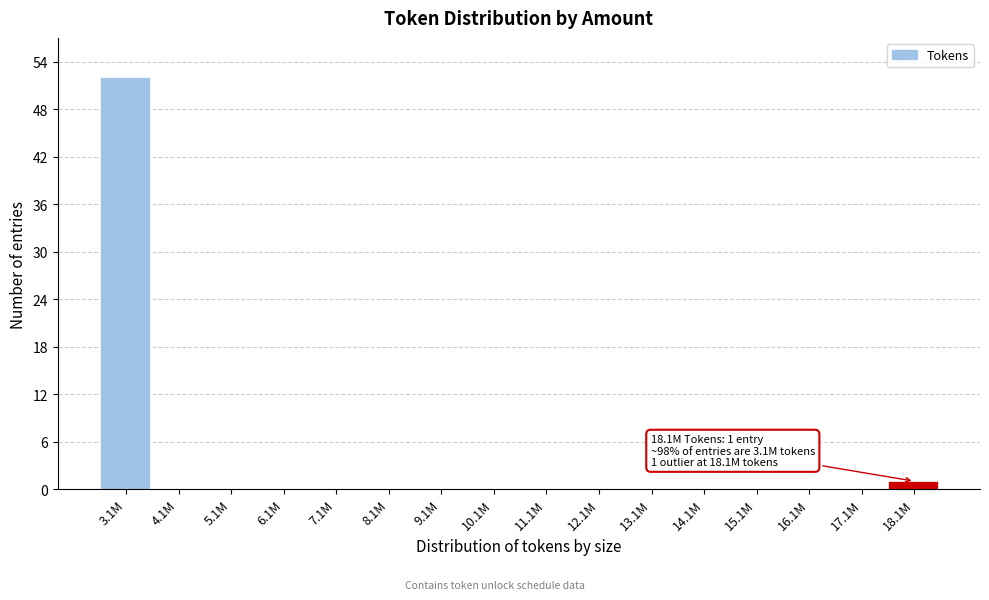

Reading right to left, what are all the values shown in this chart?

18.1M=1	17.1M=0	16.1M=0	15.1M=0	14.1M=0	13.1M=0	12.1M=0	11.1M=0	10.1M=0	9.1M=0	8.1M=0	7.1M=0	6.1M=0	5.1M=0	4.1M=0	3.1M=52